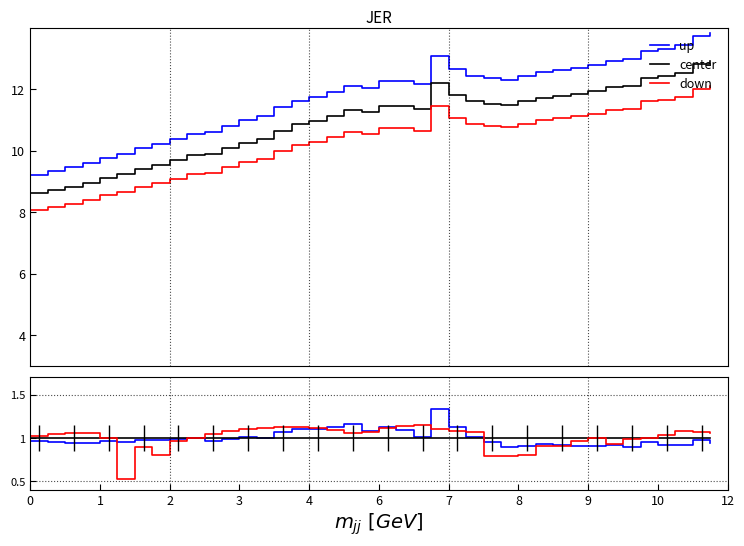

The value of center at 31 is 0.5. True or false?

False